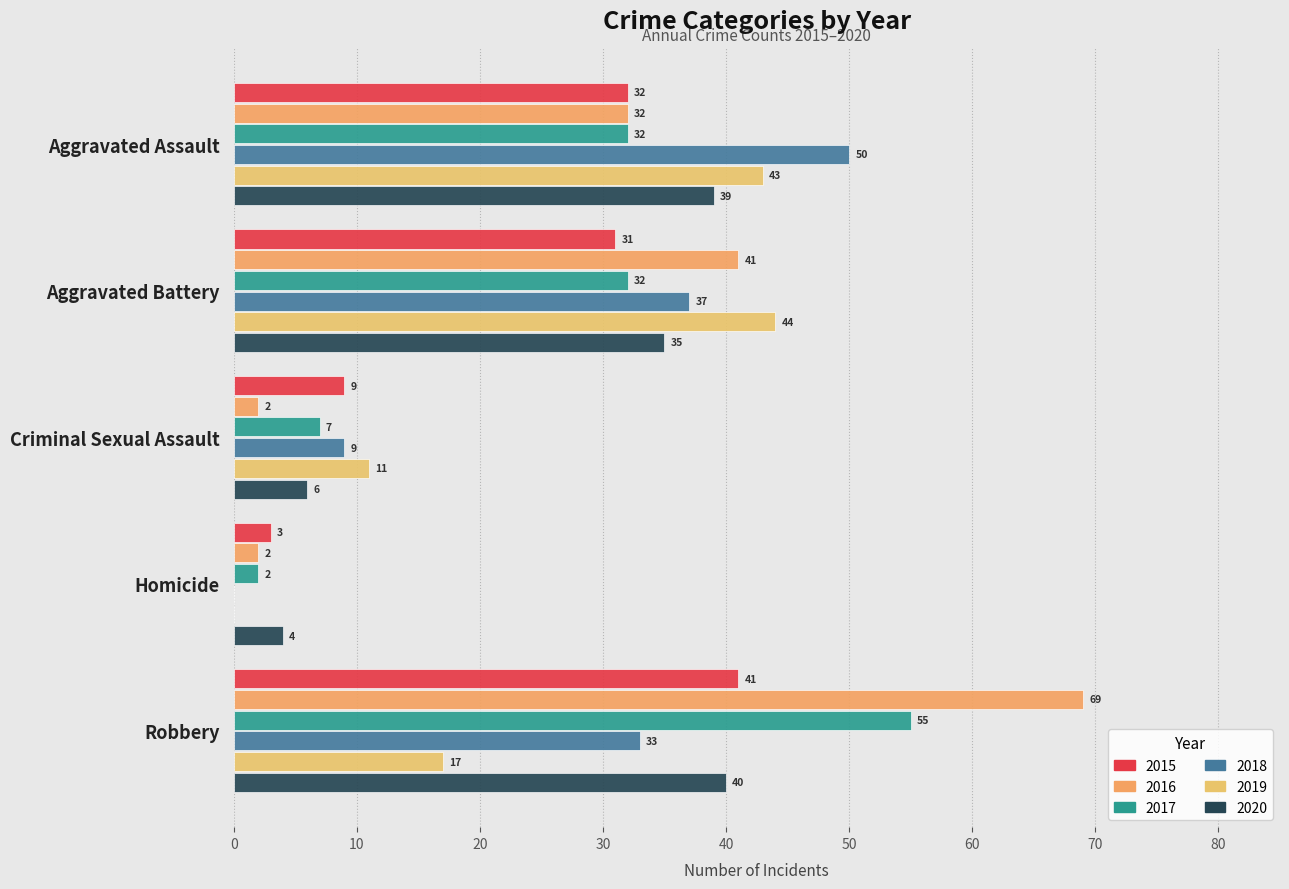

True or false: 2016 has a value of 41 at Aggravated Battery.

True